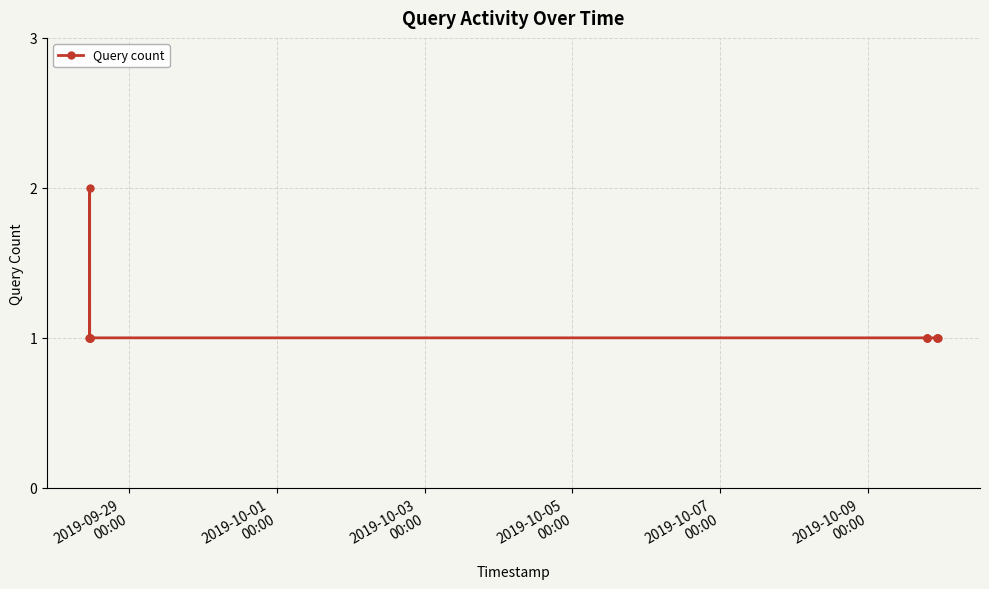

How many distinct data groups are displayed?

1